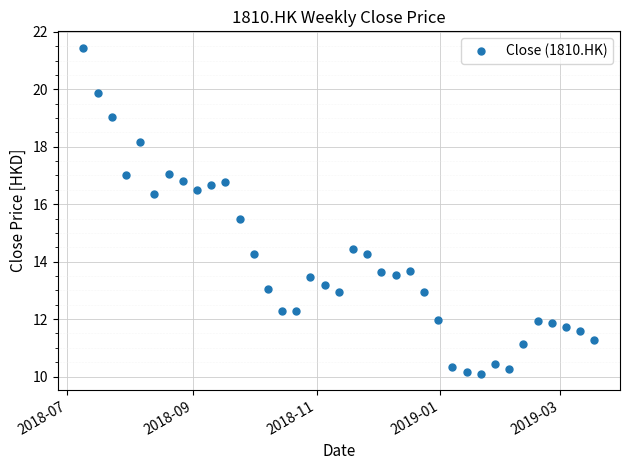

True or false: the data has more than 2 interior local peaks.

True